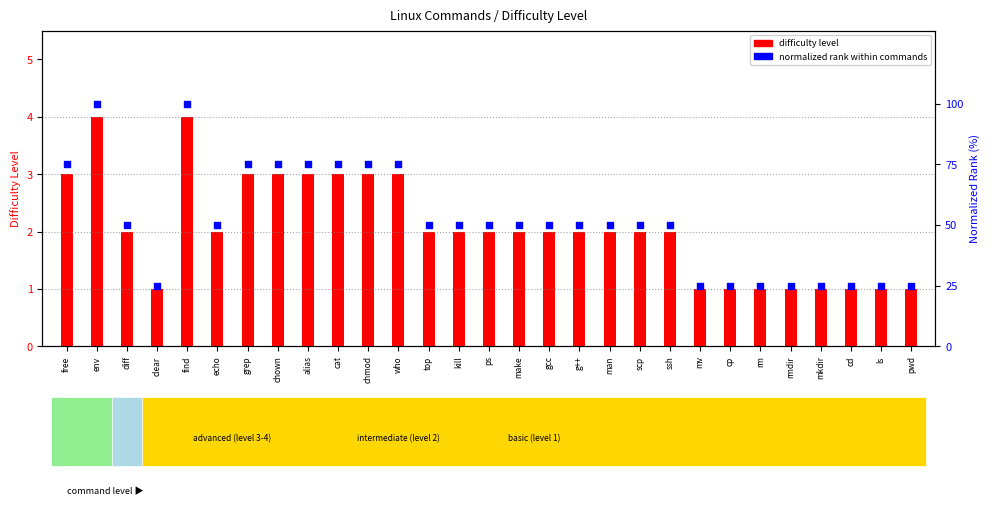

At how many categories does at least one series exceed 95?

2